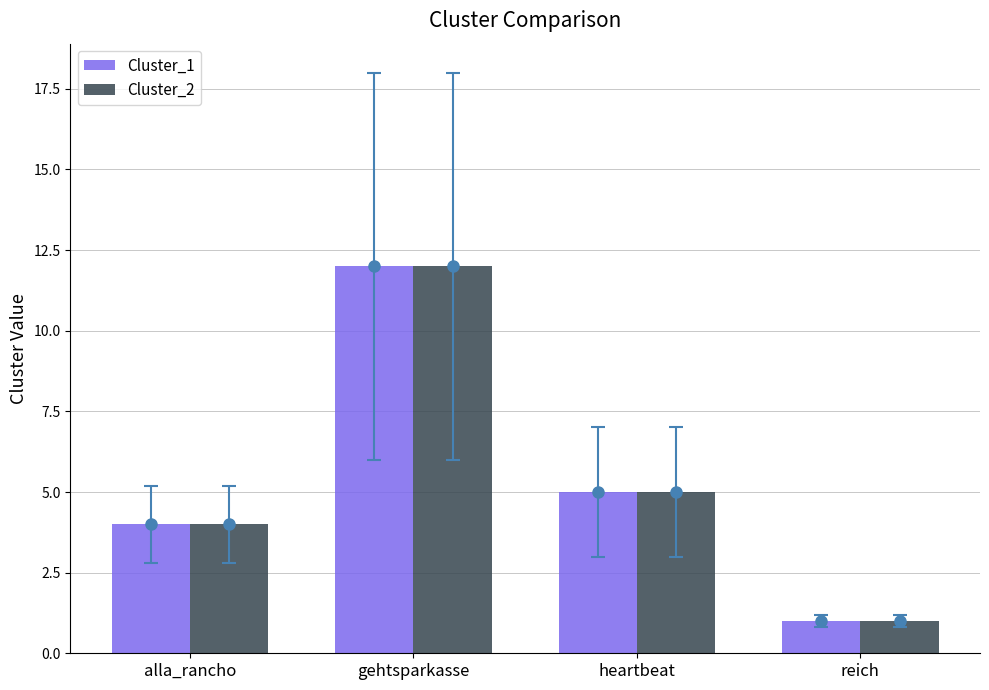

What is the greatest value displayed?

12